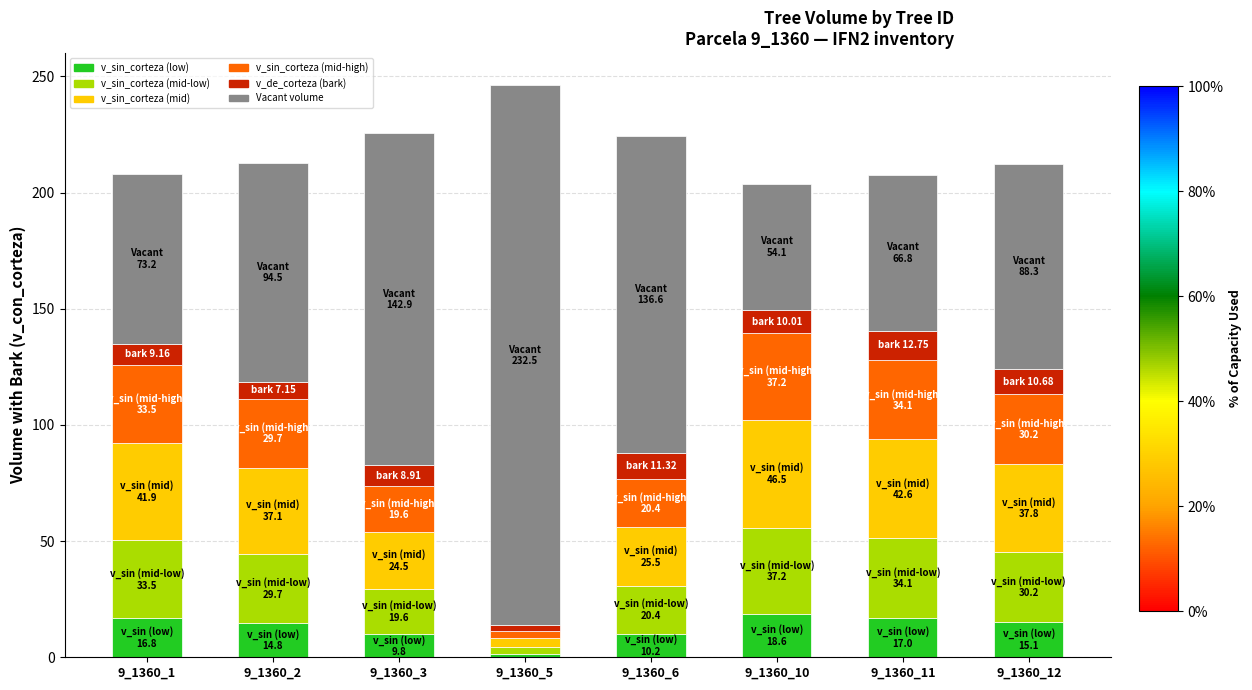

Where does the v_sin_corteza (low) series first go above 15?

9_1360_1